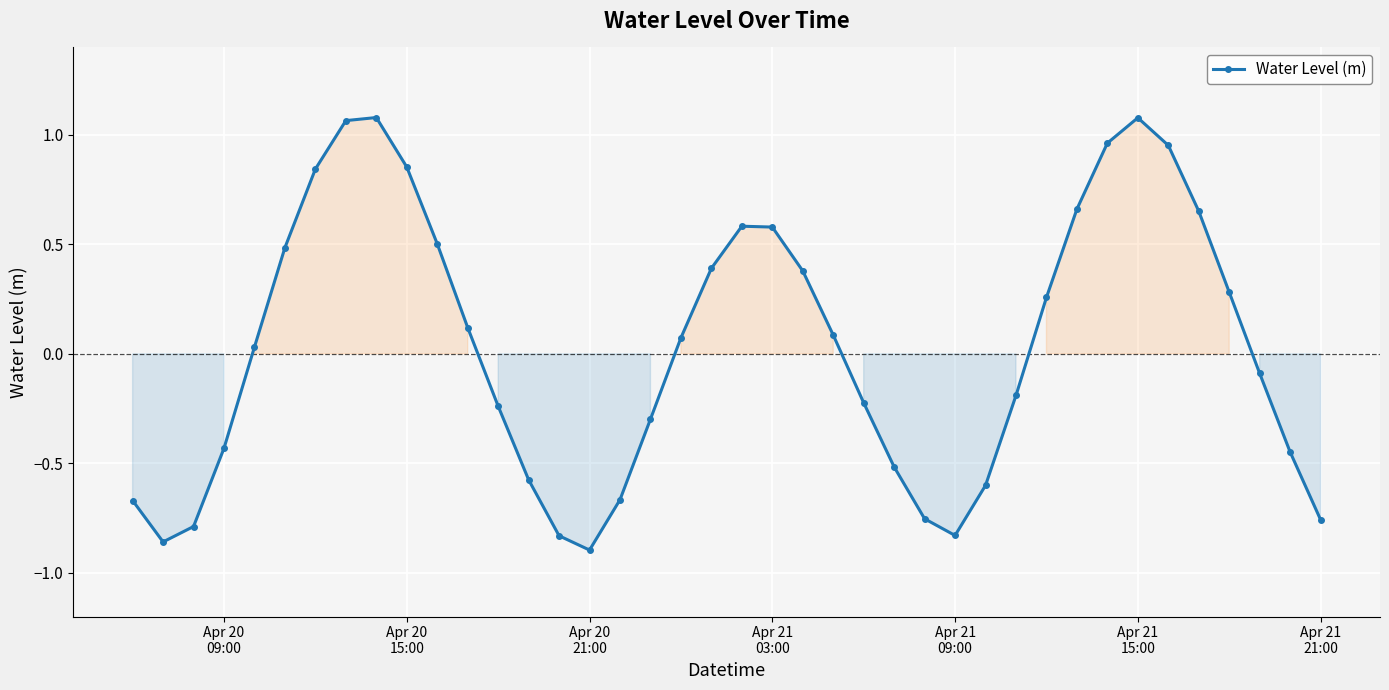

True or false: there are more than 2 points higher than both neighbors.

True